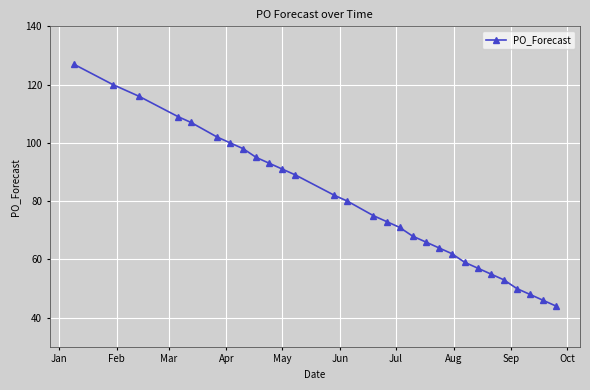

What is the value of the 4th point from the left?

109